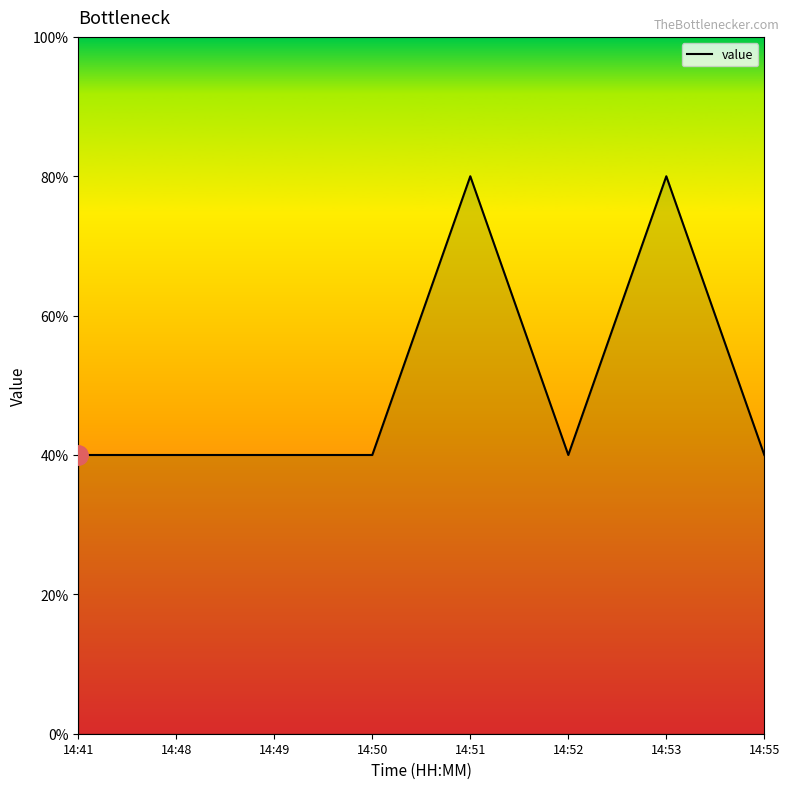

Does the chart have visible grid lines?

No